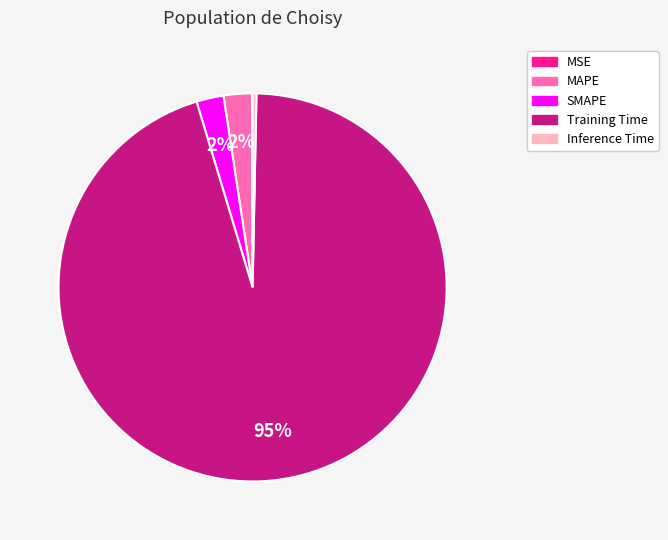

Is the sum of SMAPE and Training Time greater than half?

Yes